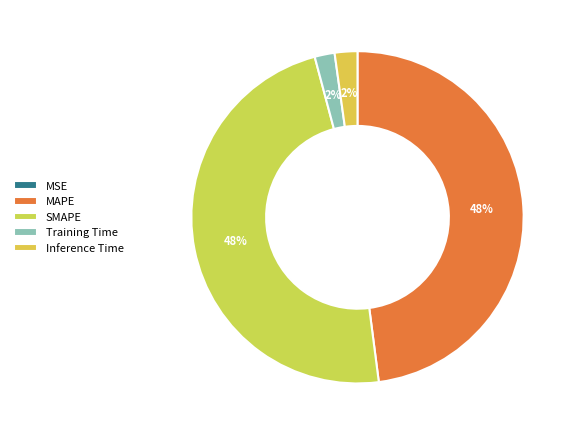

To the nearest percent, what percentage of the pie is SMAPE?

48%